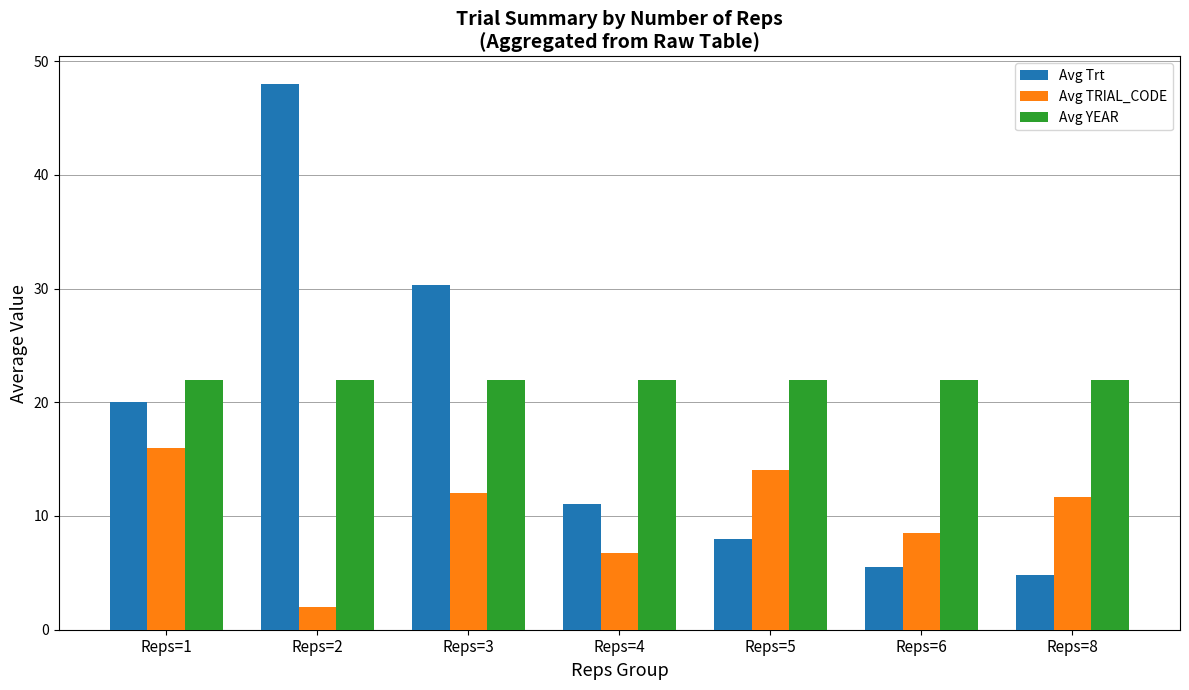

Which series has the widest spread of values?

Avg Trt